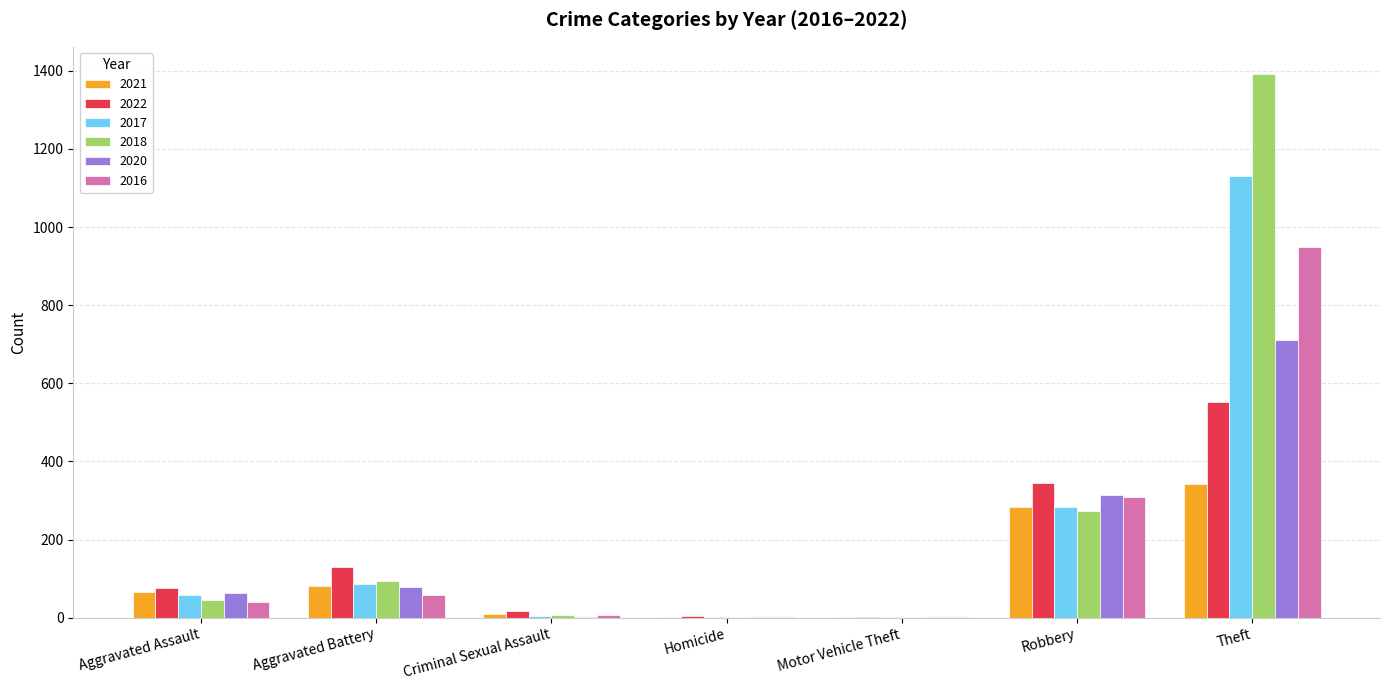

At which label is 2016 closest to 474?

Robbery